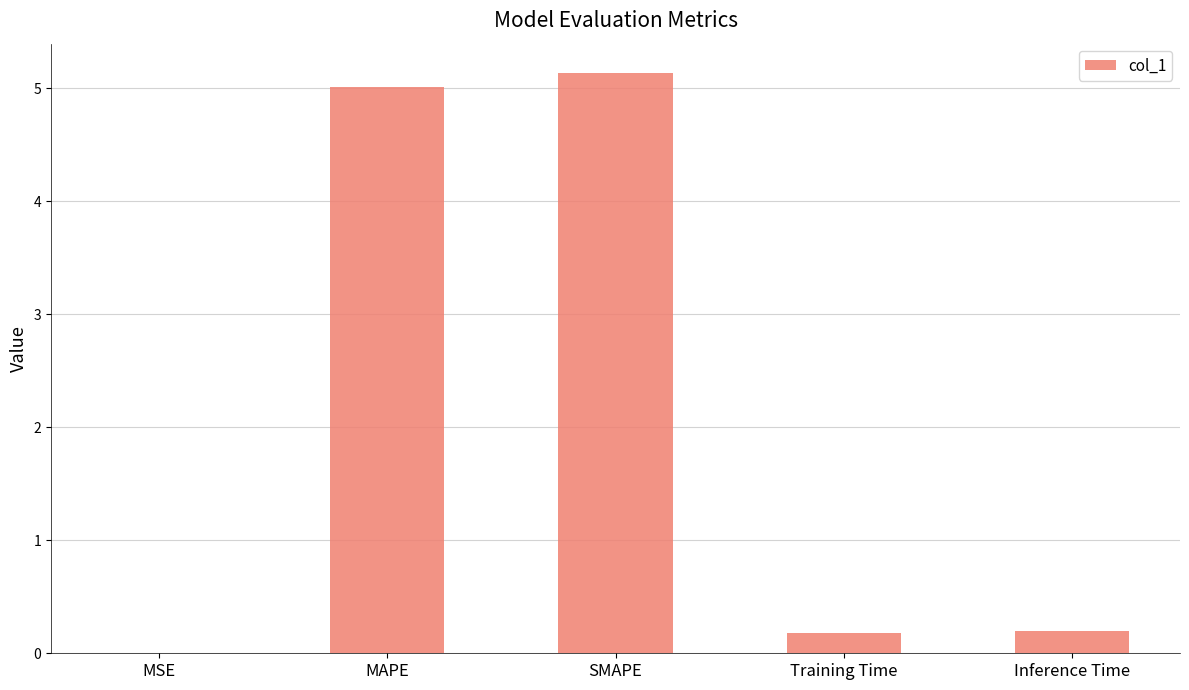

True or false: the data shows 0.2 at Inference Time.

True